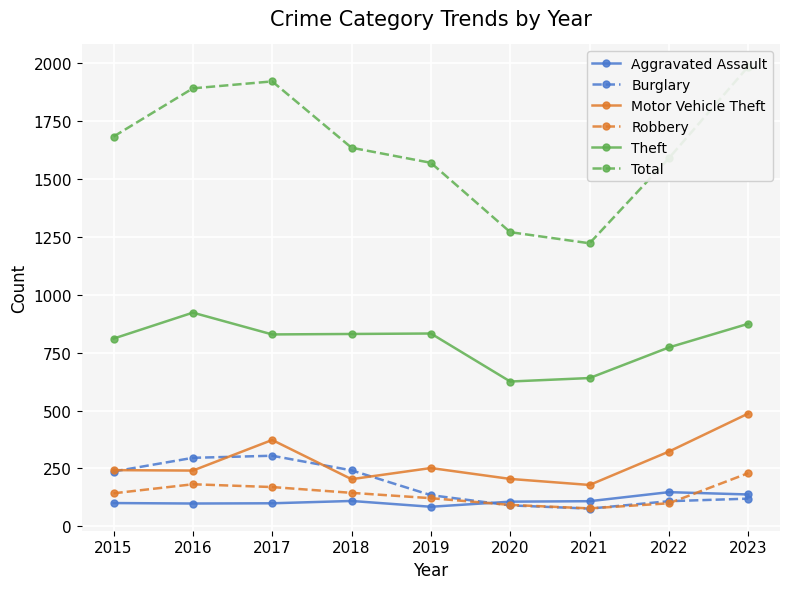

What is the value of the Robbery point at the 1st from the left?

143